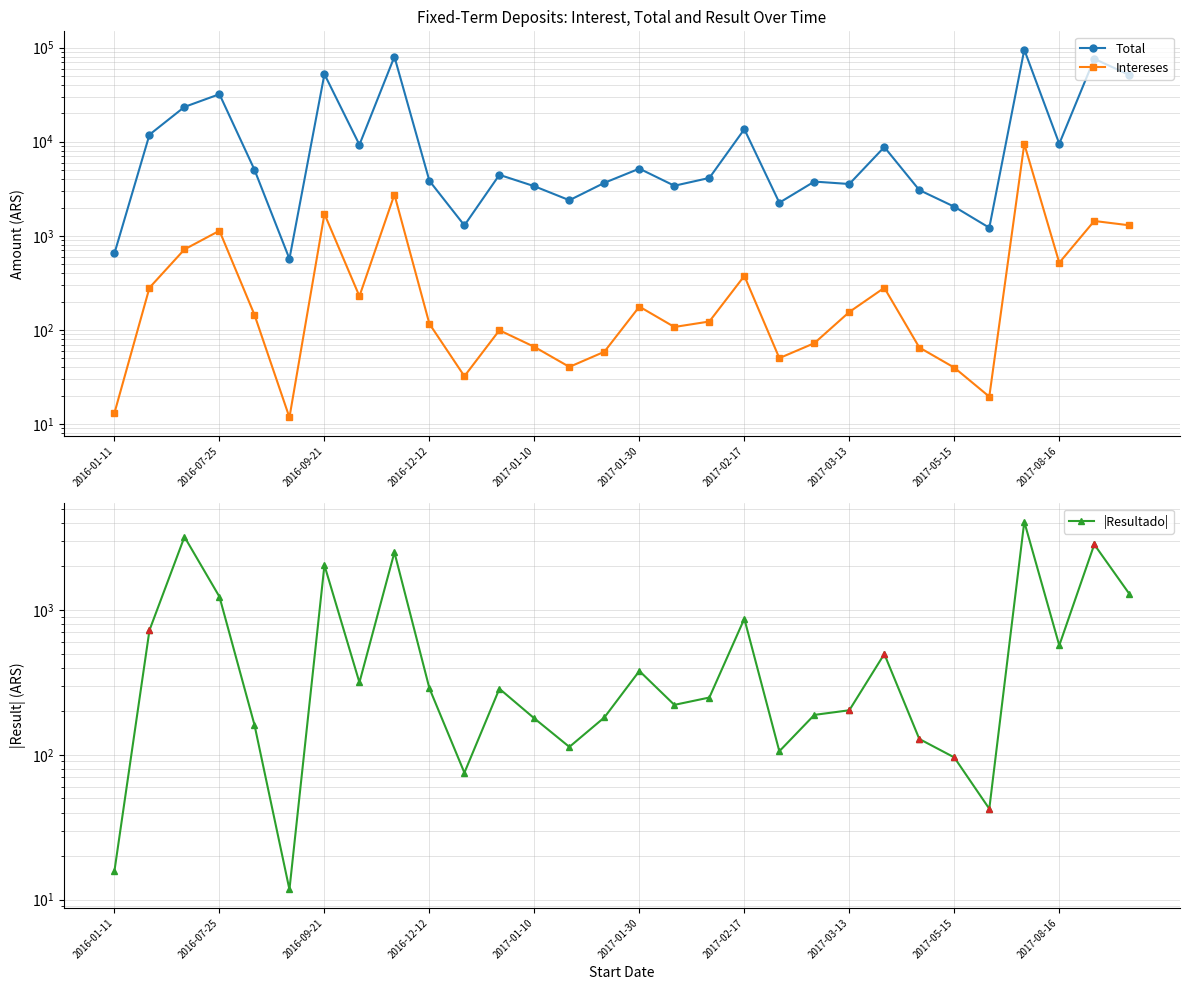

Which series ends up on top after the final intersection of |Resultado| and Intereses?

|Resultado|